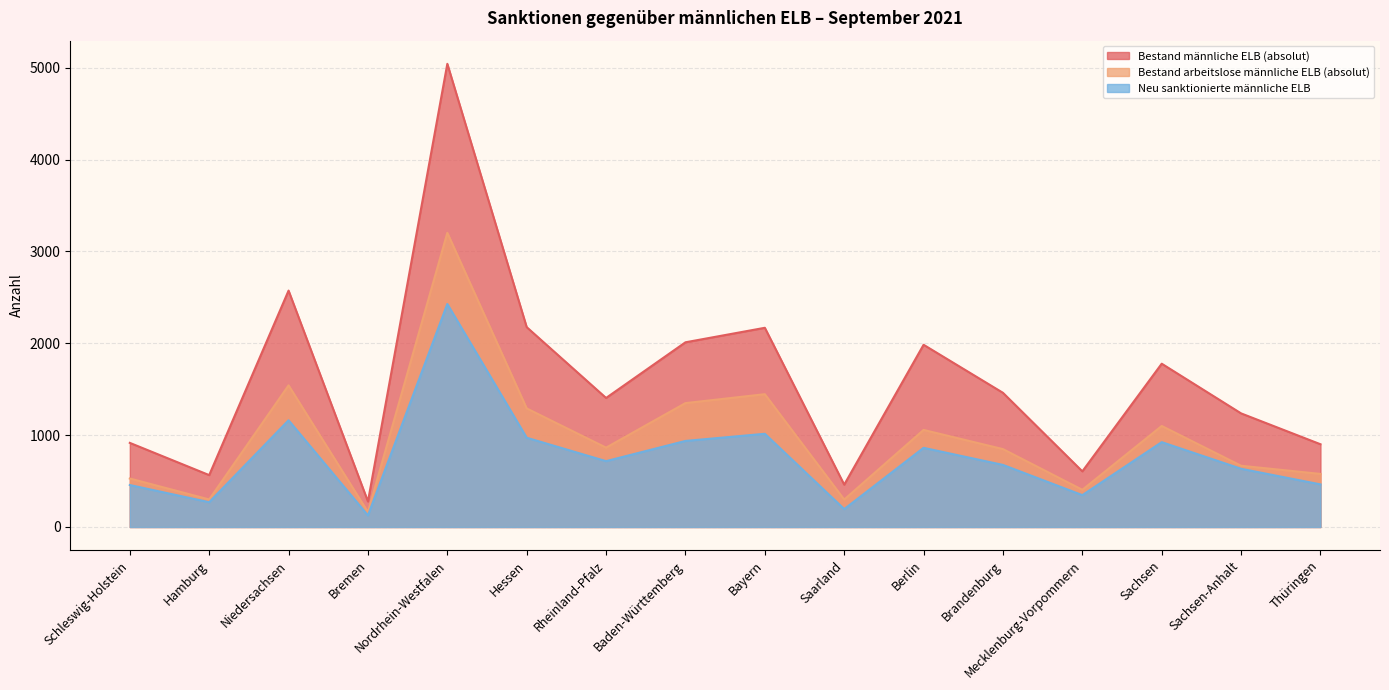

Rank the series by their average value, from lowest to highest.

Neu sanktionierte männliche ELB, Bestand arbeitslose männliche ELB (absolut), Bestand männliche ELB (absolut)